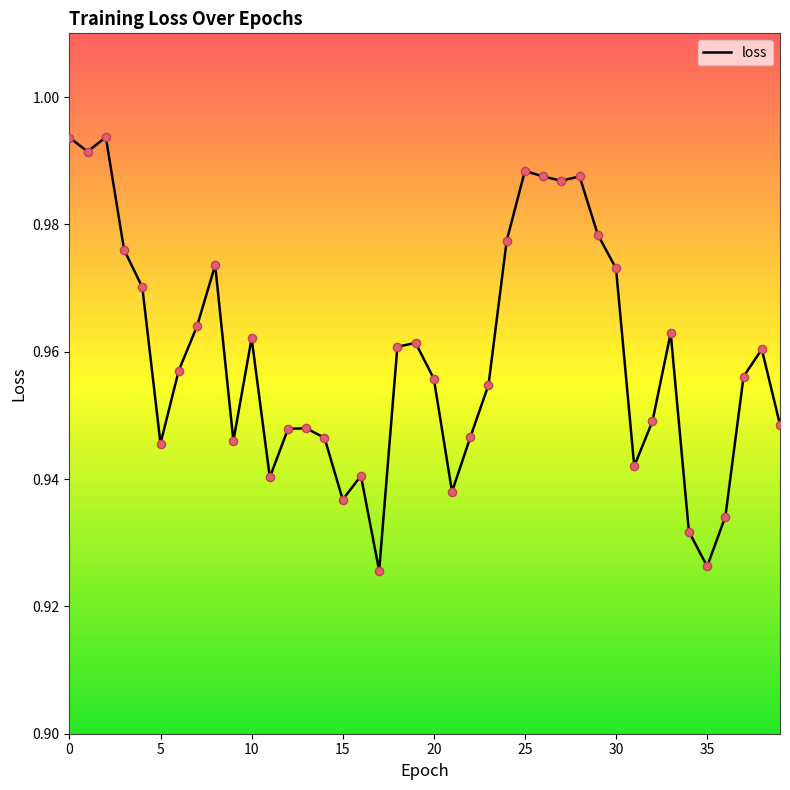

How many lines are shown in the chart?

1